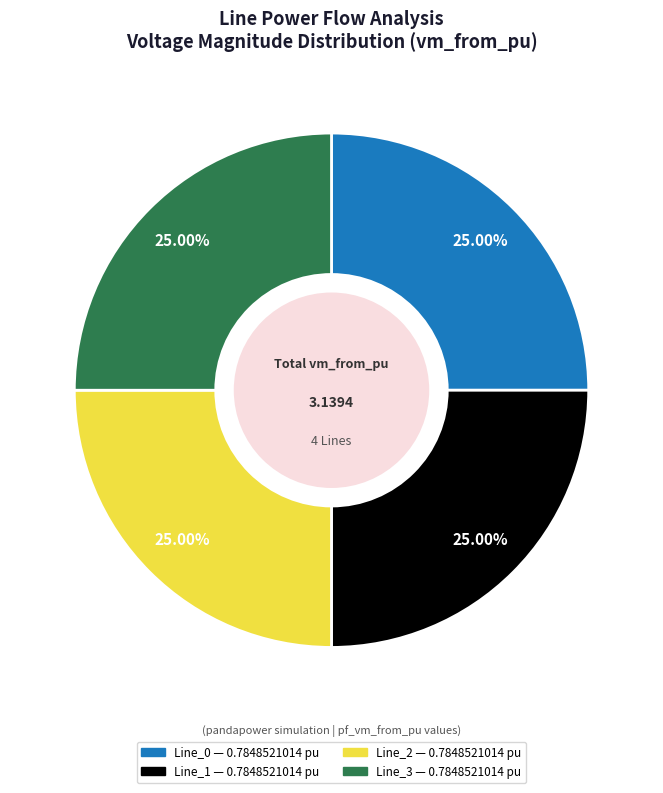

Is there any slice that represents more than half of the pie?

No